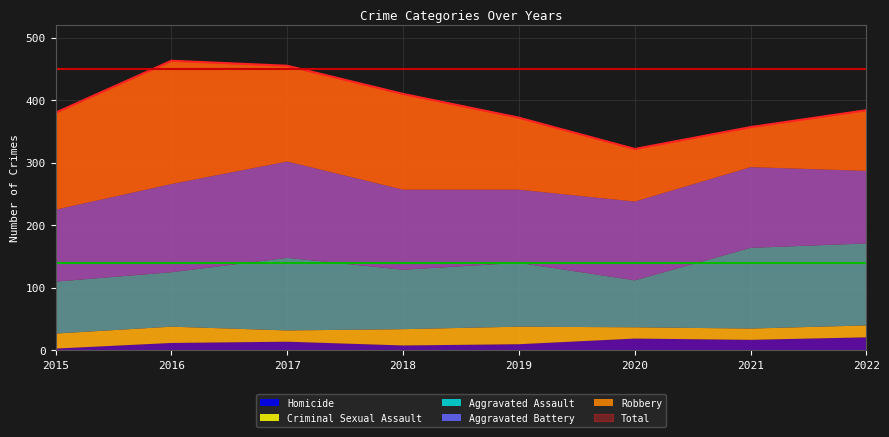

Which category has the lowest value across all series?

2015